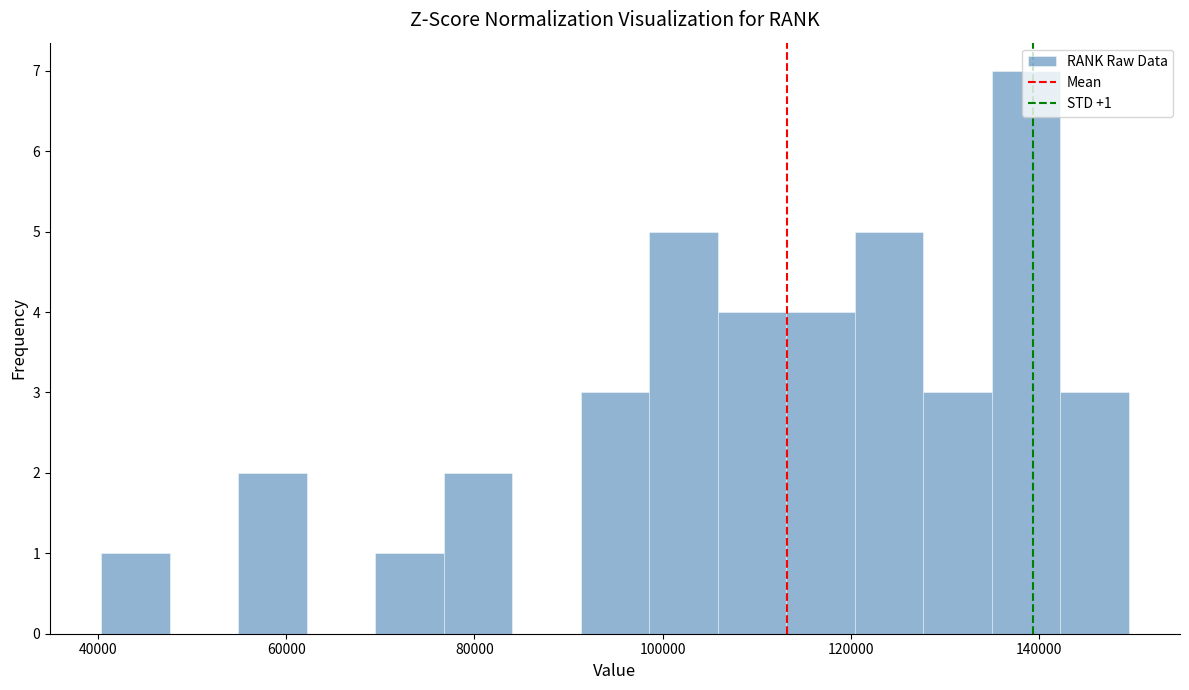

Around what value on the x-axis is the tallest bar? Give the approximate position of its centre, as read against the axis.

138000